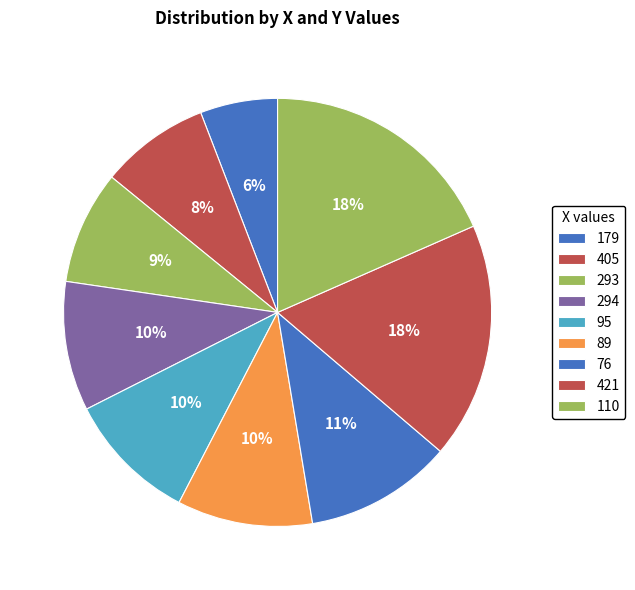

To the nearest percent, what is the difference between the 421 and 179 slice percentages?

12%